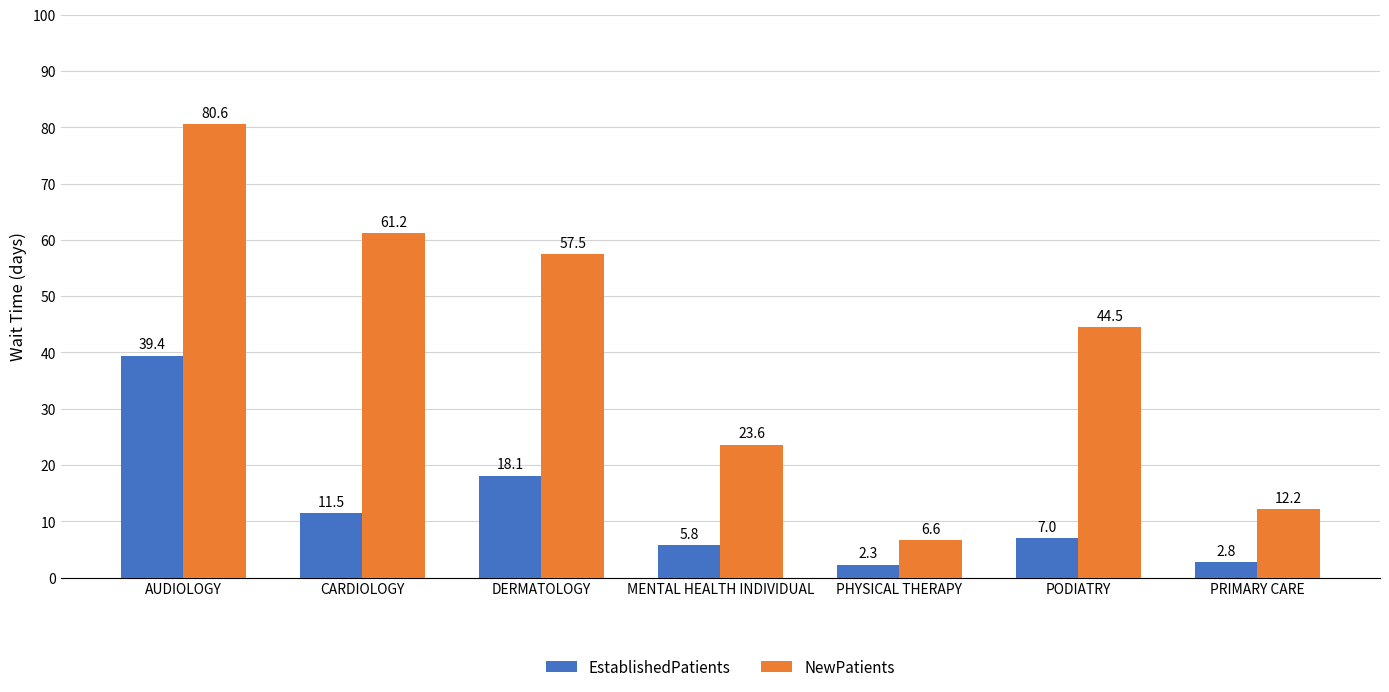

What is the sum of the NewPatients values at AUDIOLOGY and PODIATRY?

125.1